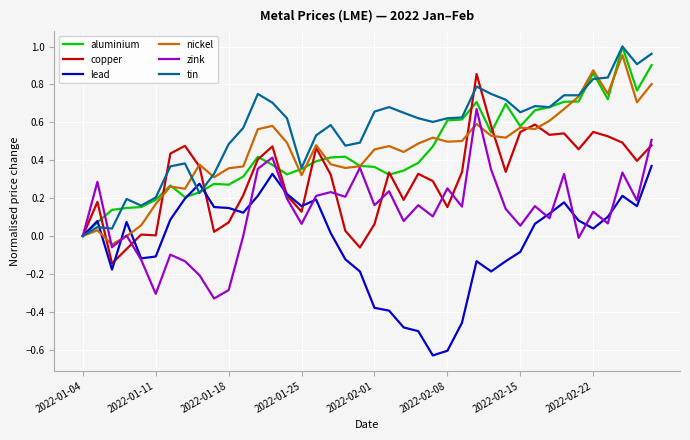

Which series has the largest total across all categories?

tin